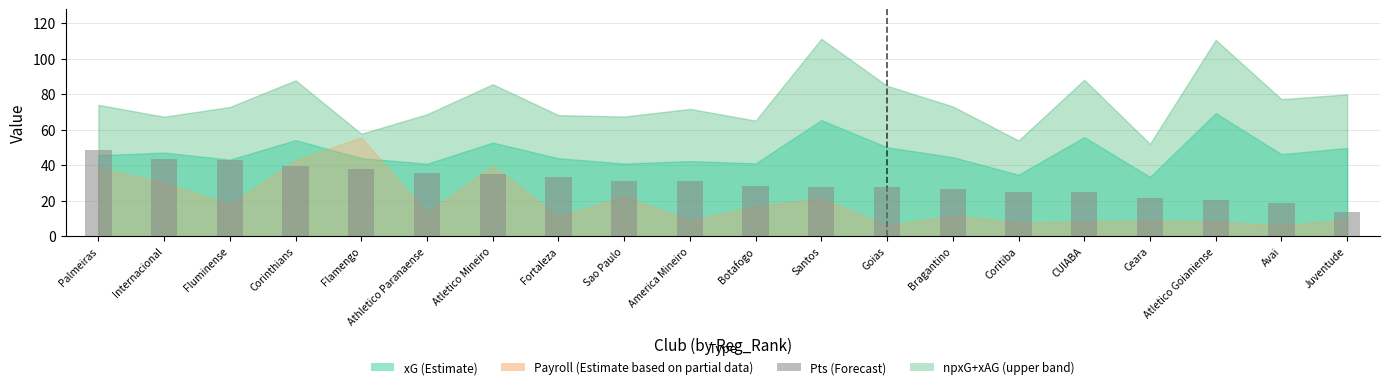

What is the approximate value at Palmeiras?

48.5